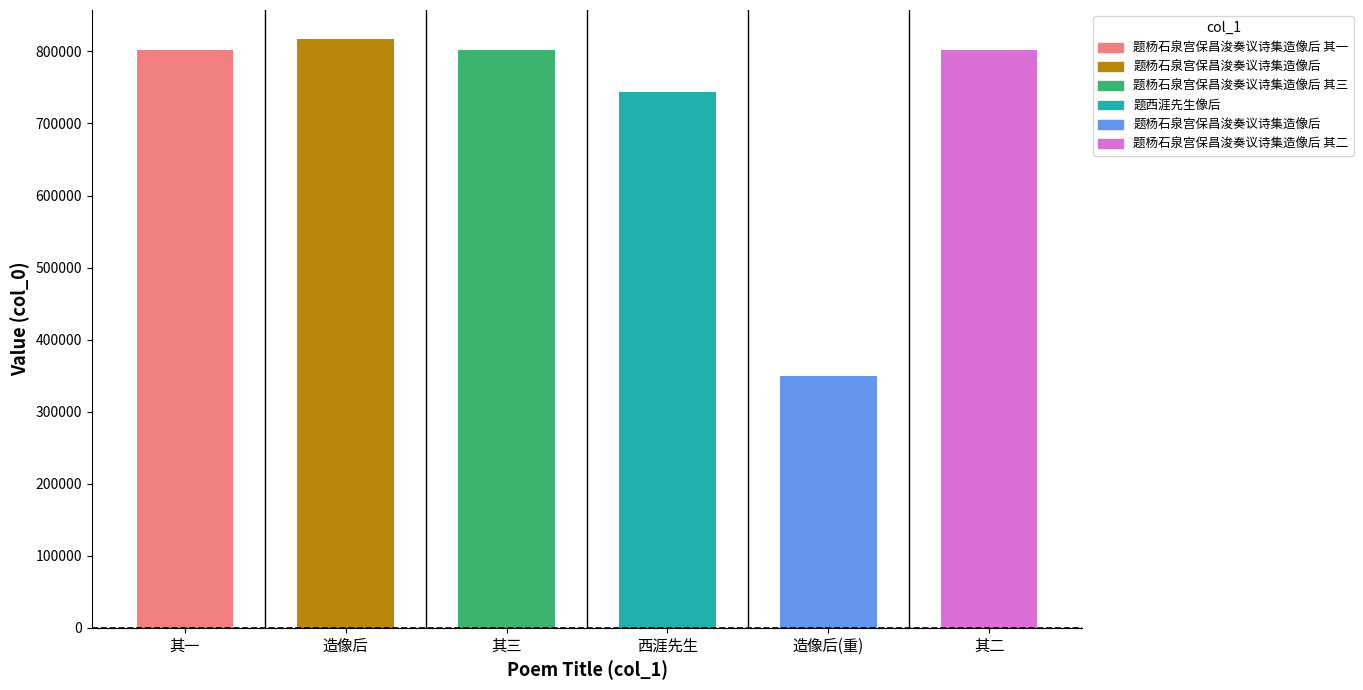

Between 造像后 and 其一, which is larger?

造像后